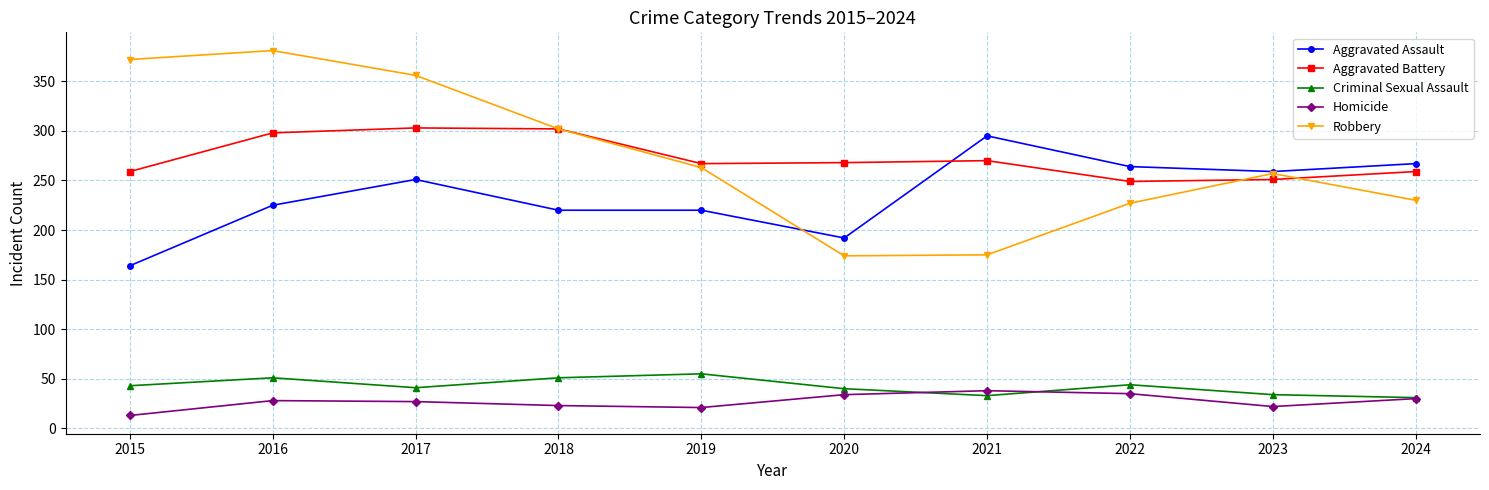

True or false: Aggravated Battery has more than 2 points higher than both neighbors.

False